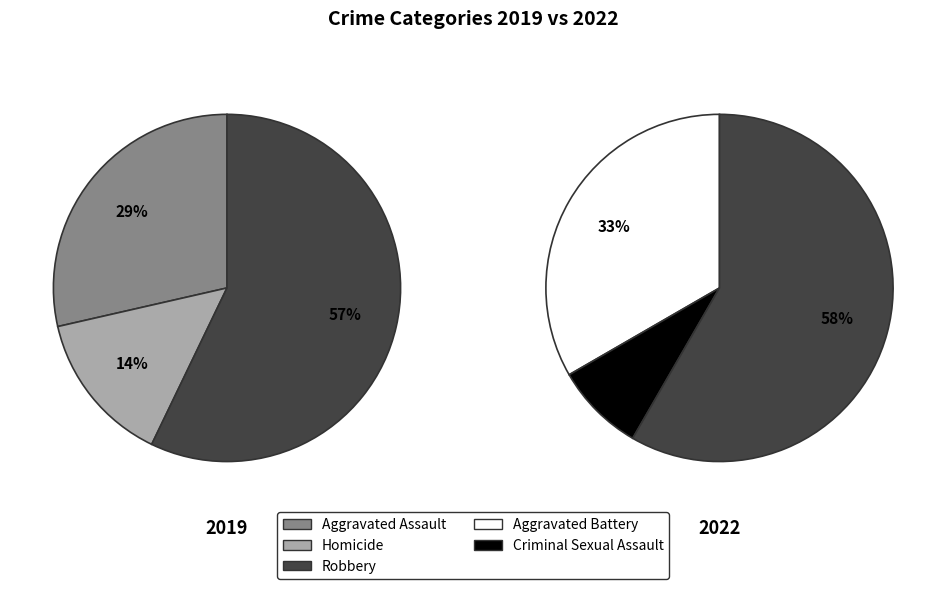

Which series has the widest spread of values?

2022